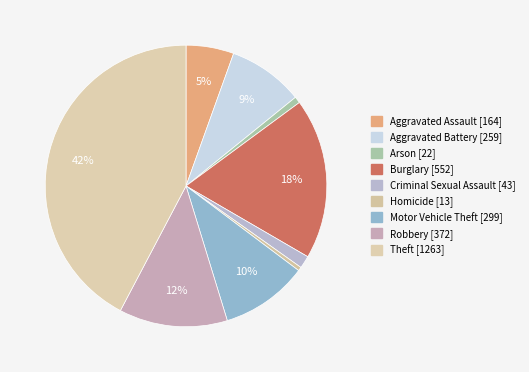

Does any single category account for the majority?

No